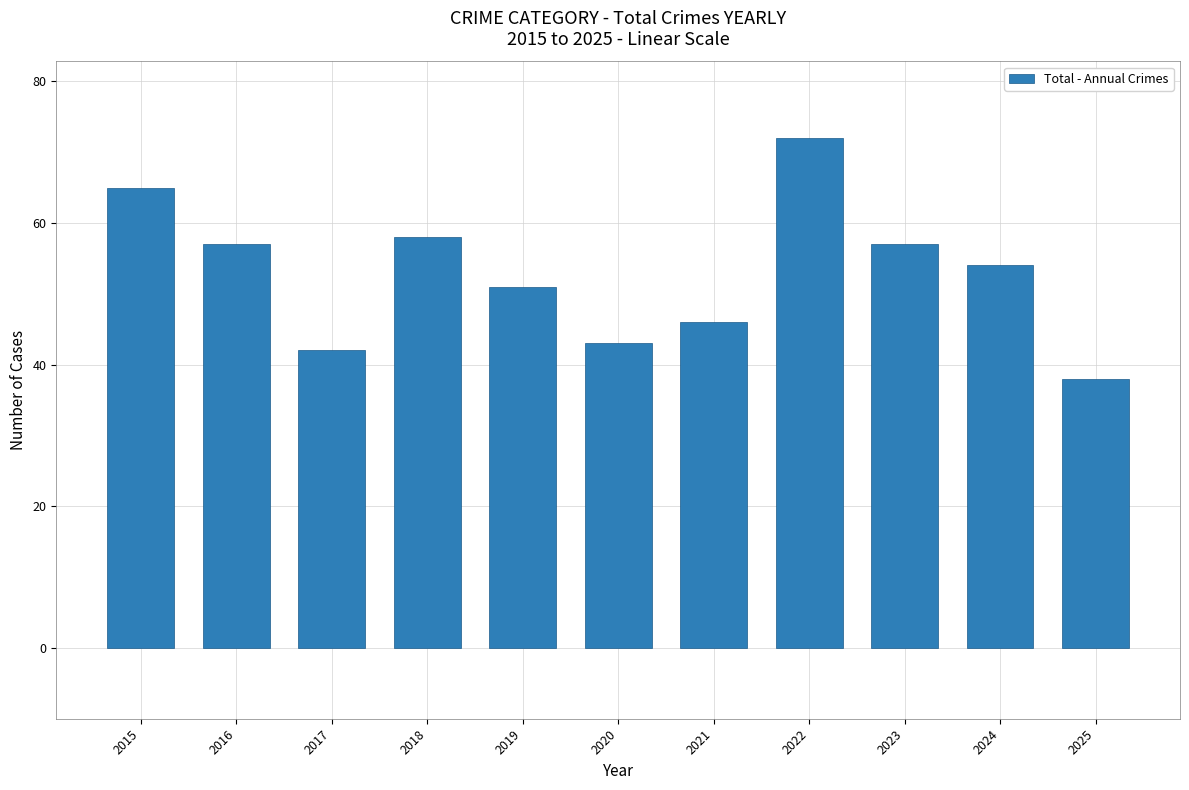

Between 2016 and 2017, which is larger?

2016